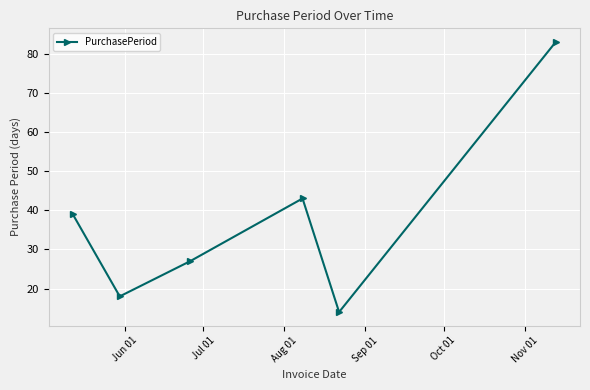

What is the greatest value displayed?

83